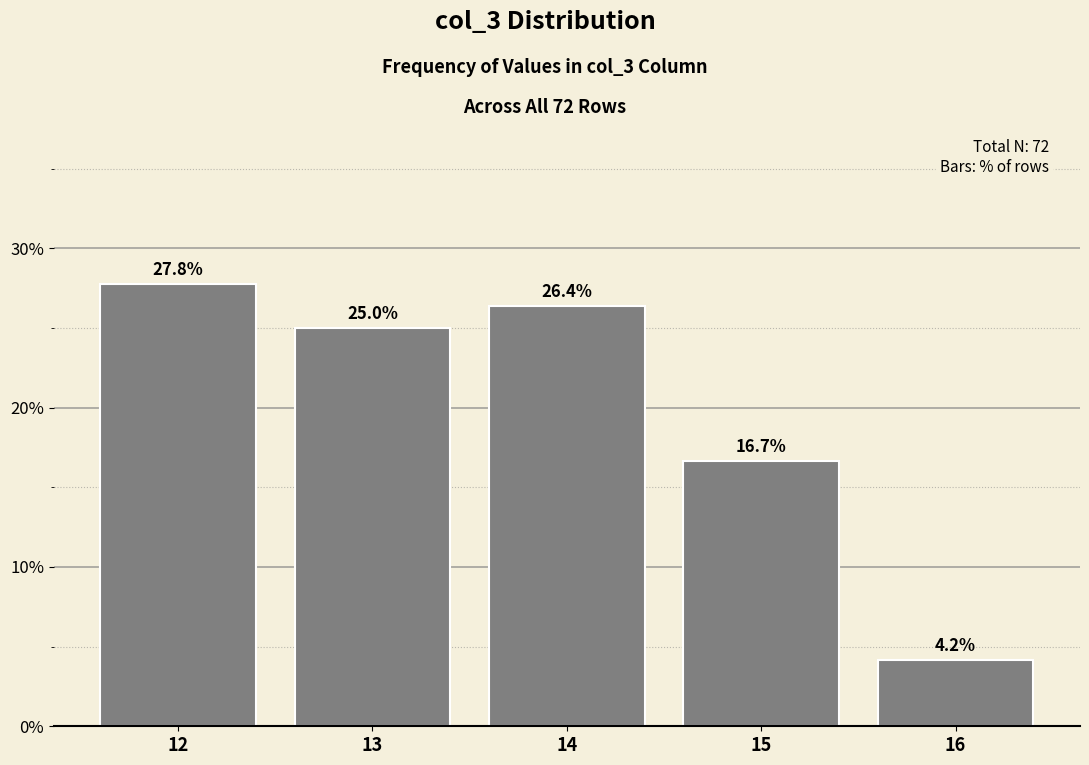

List the labels in order of value, largest first.

12, 14, 13, 15, 16